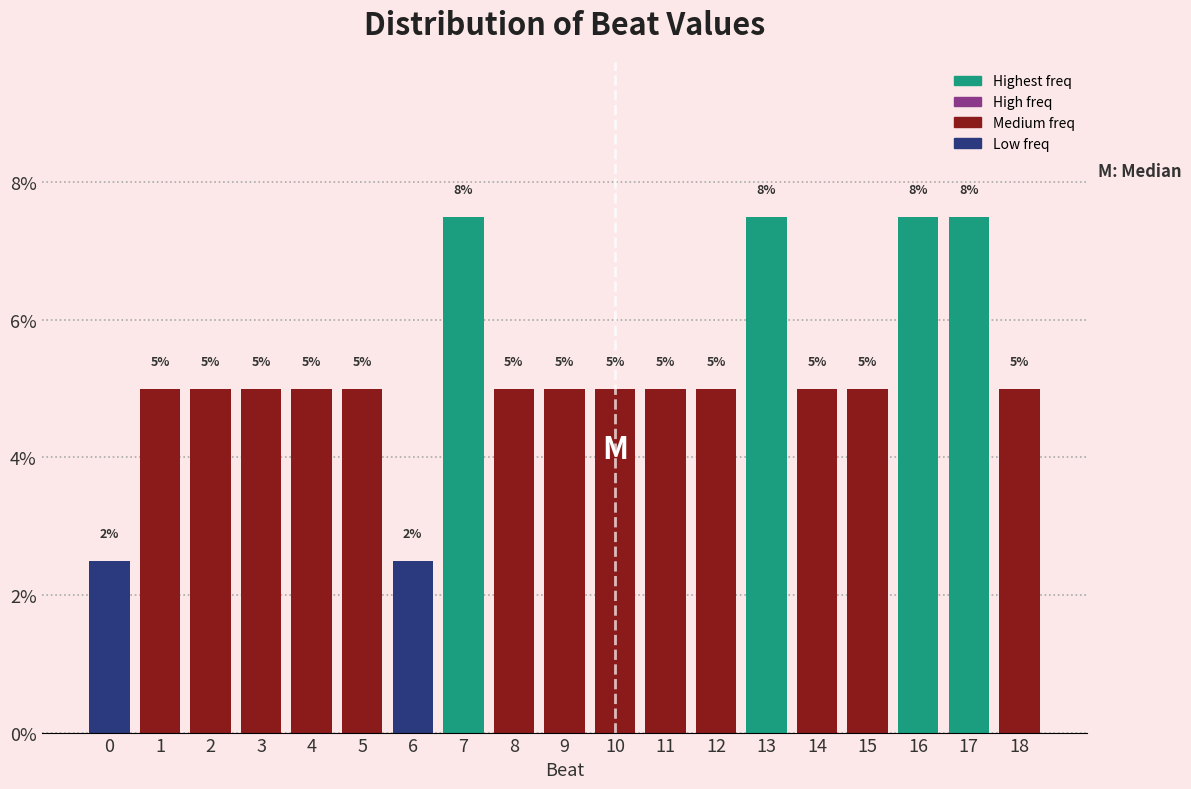

Approximately how many times larger is the value at 15 compared to 10?

1.0